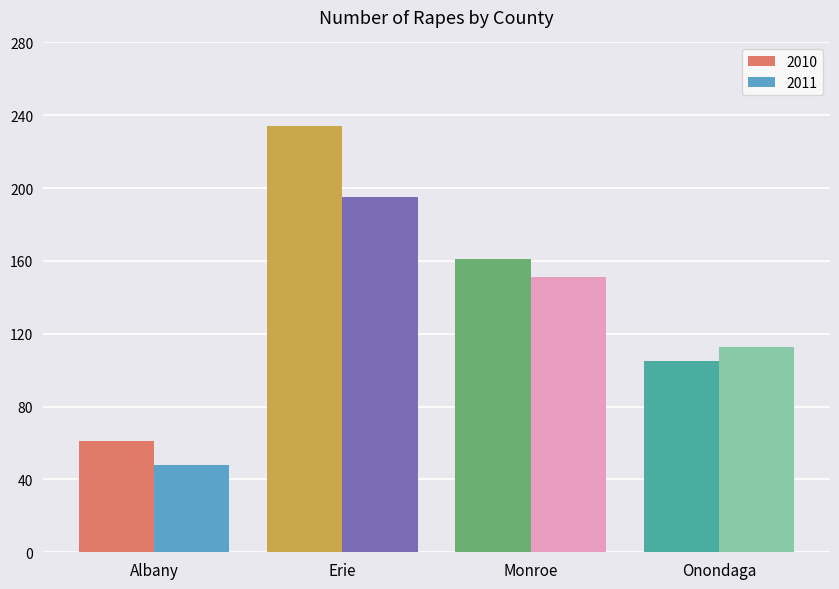

The value of 2010 at Albany is 86. True or false?

False